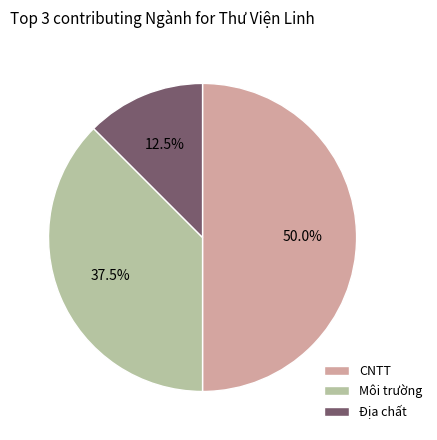

Rank the categories by value from highest to lowest.

CNTT, Môi trường, Địa chất